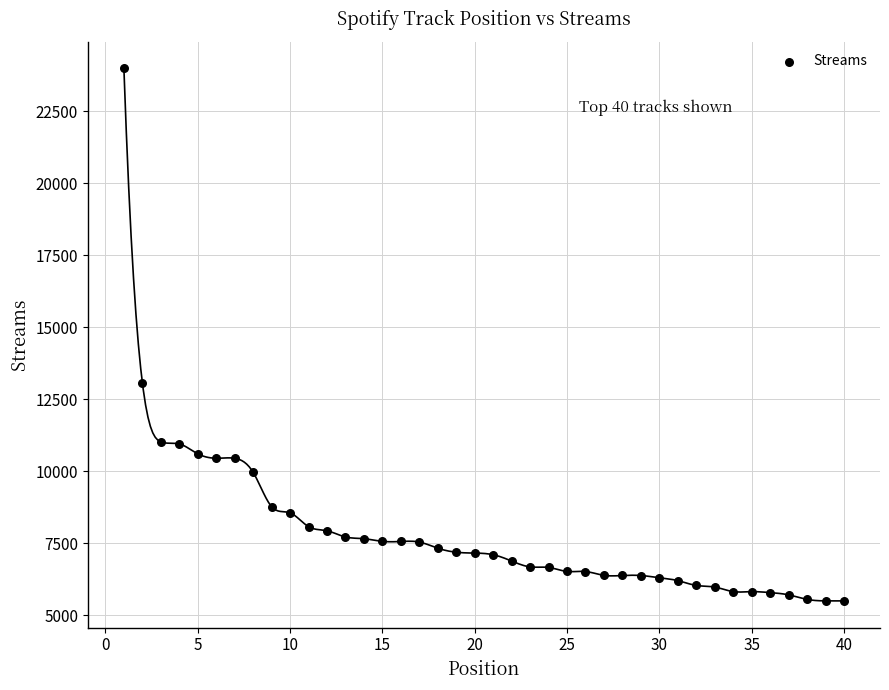

What is the range of Y values (max minus min)?

18494